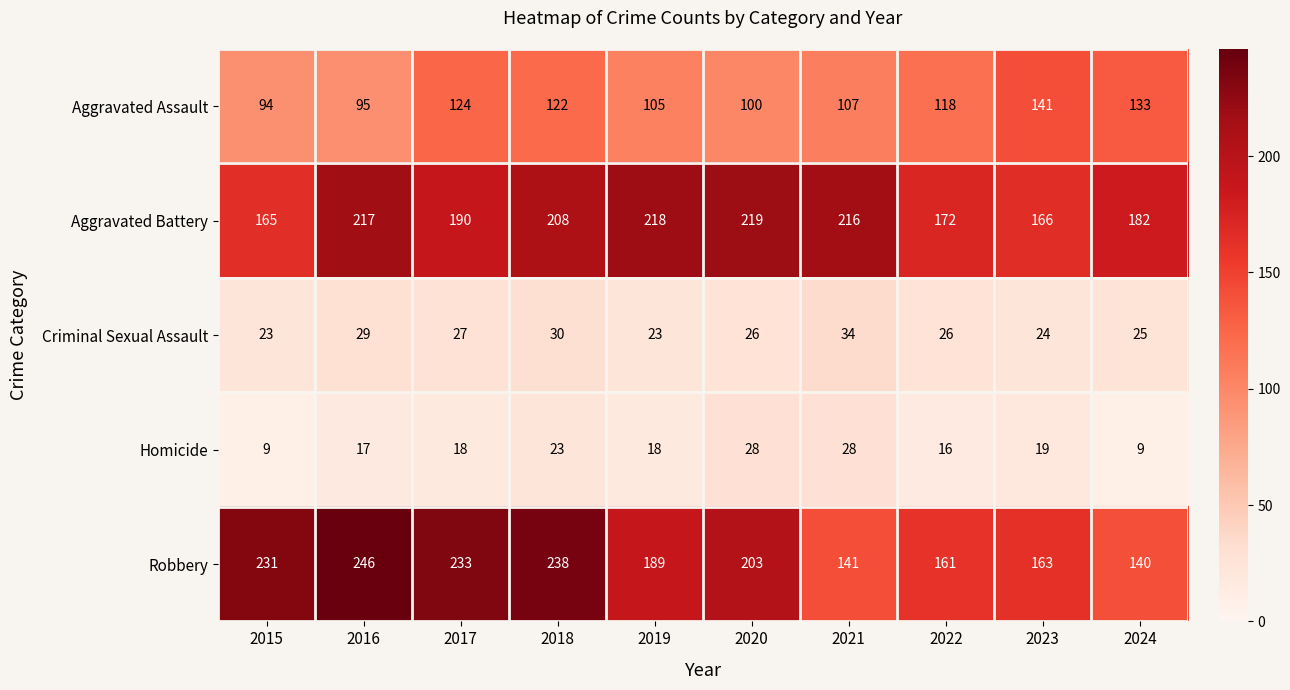

At how many categories does at least one series exceed 189?

7